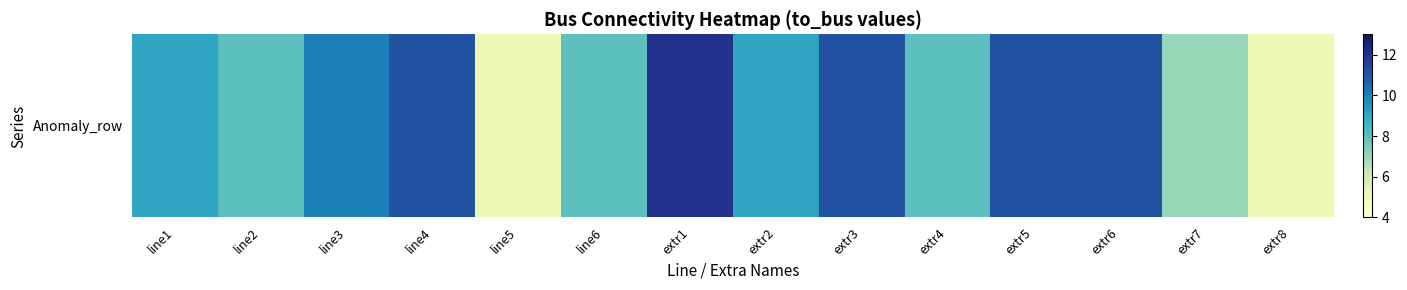

Reading left to right, list all the values displayed in this chart.

line1=9	line2=8	line3=10	line4=11	line5=5	line6=8	extr1=12	extr2=9	extr3=11	extr4=8	extr5=11	extr6=11	extr7=7	extr8=5